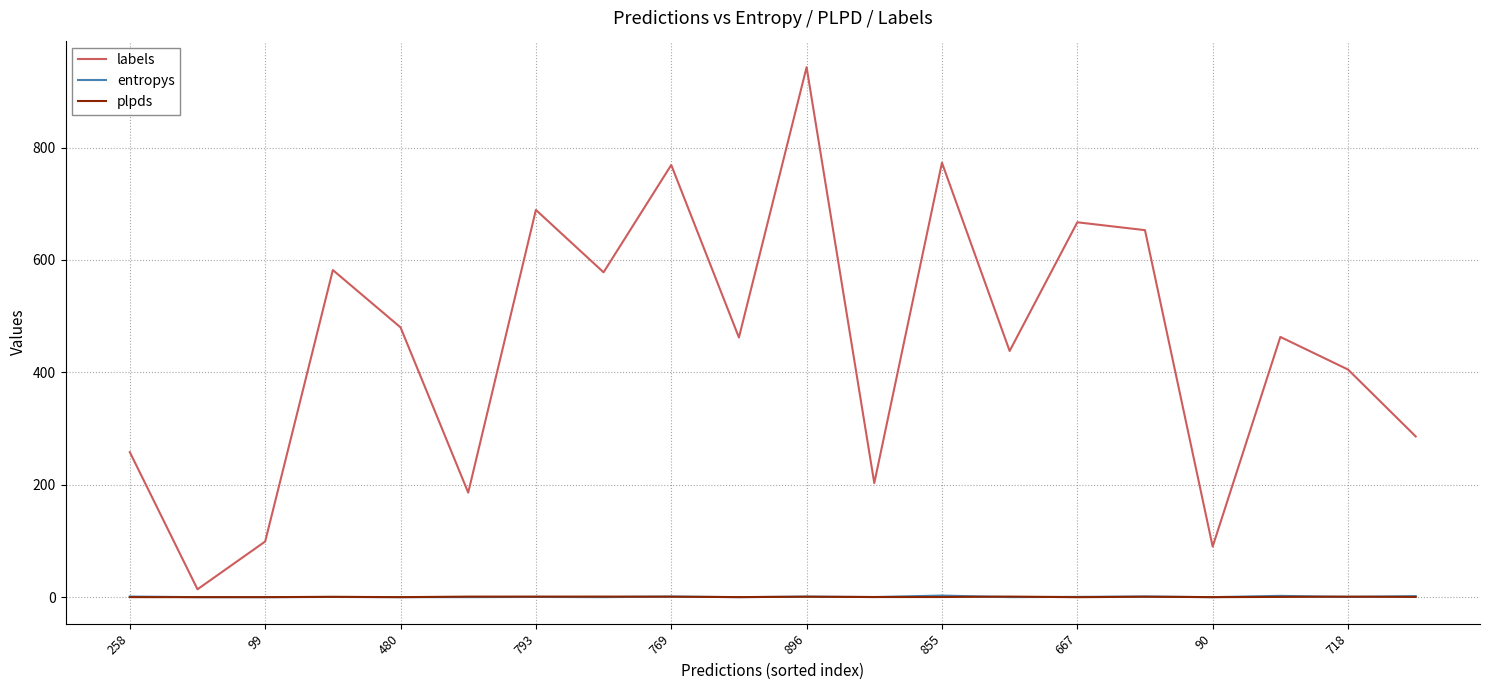

What is the maximum value shown in the chart?

943.0